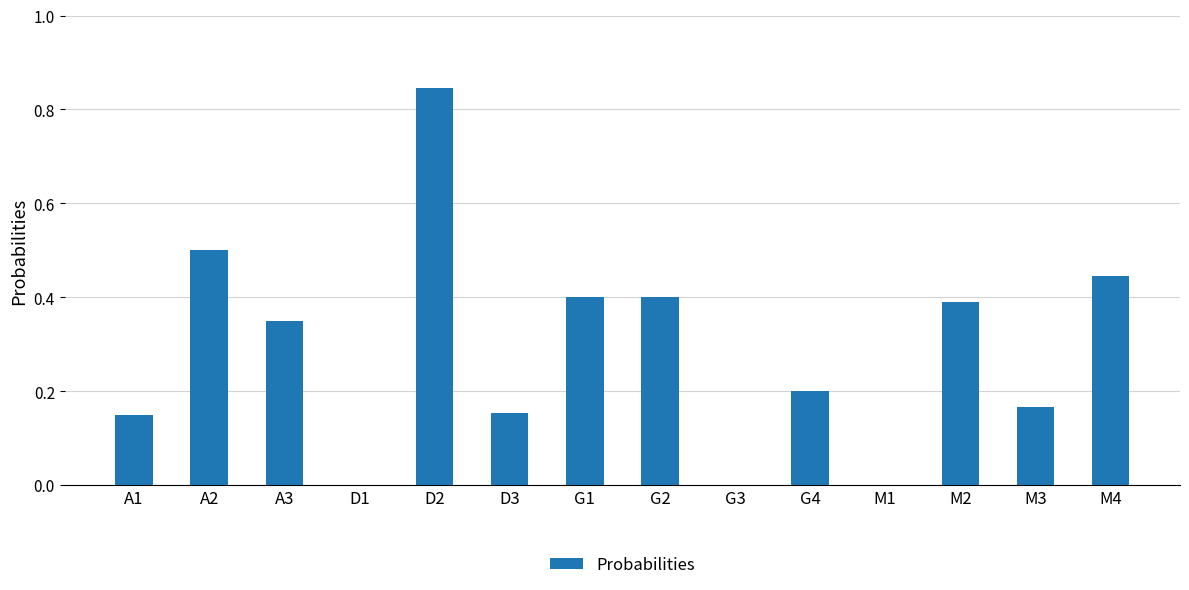

The chart shows a value of 0.1 at D3. True or false?

False